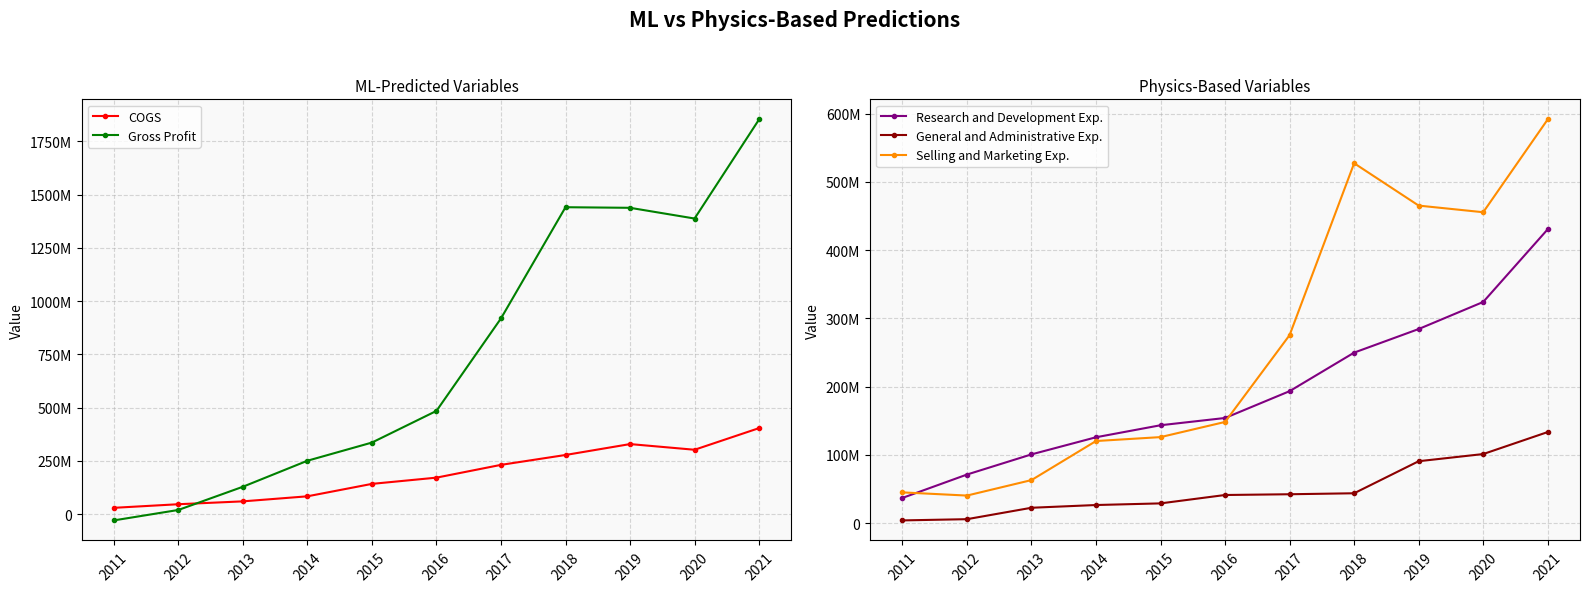

Where is the first local maximum for Gross Profit?

2018